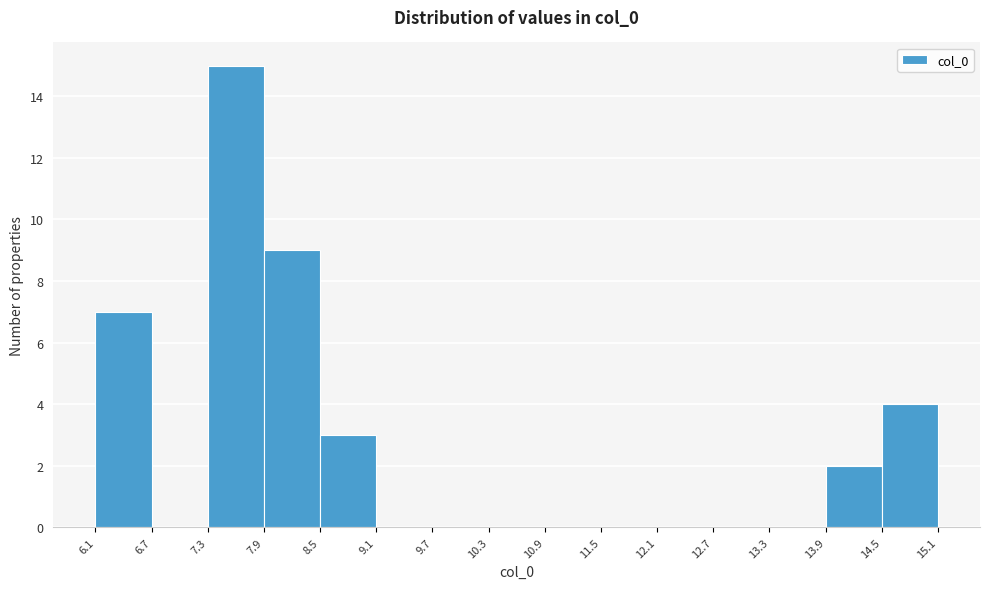

Reading left to right, list every bar in this chart as the range it spans on the x-axis followed by its height. The values are not printed on the chart, so give them approximately, as read against the axis.

6.1 to 6.7: 7
6.7 to 7.3: 0
7.3 to 7.9: 15
7.9 to 8.5: 9
8.5 to 9.1: 3
9.1 to 9.7: 0
9.7 to 10.3: 0
10.3 to 10.9: 0
10.9 to 11.5: 0
11.5 to 12.1: 0
12.1 to 12.7: 0
12.7 to 13.3: 0
13.3 to 13.9: 0
13.9 to 14.5: 2
14.5 to 15.1: 4